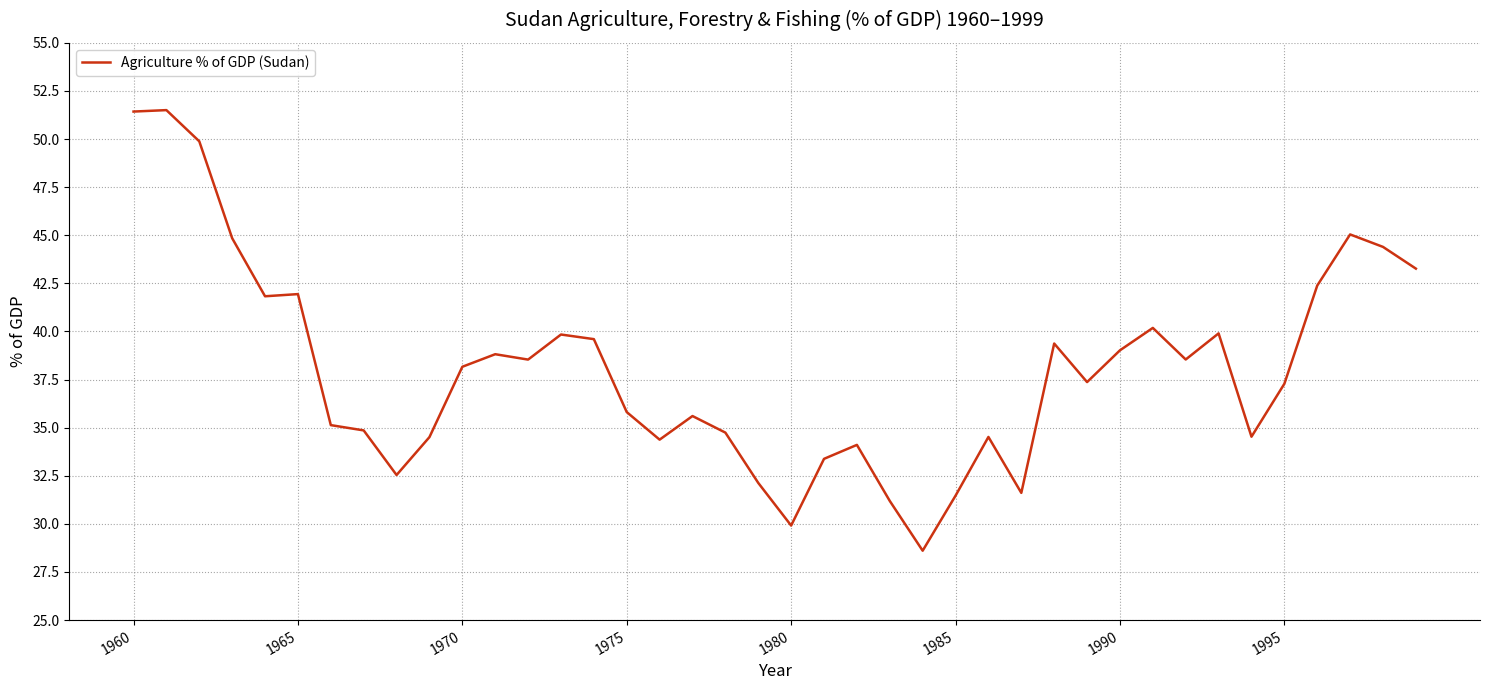

What is the difference between the maximum and minimum values?

22.9